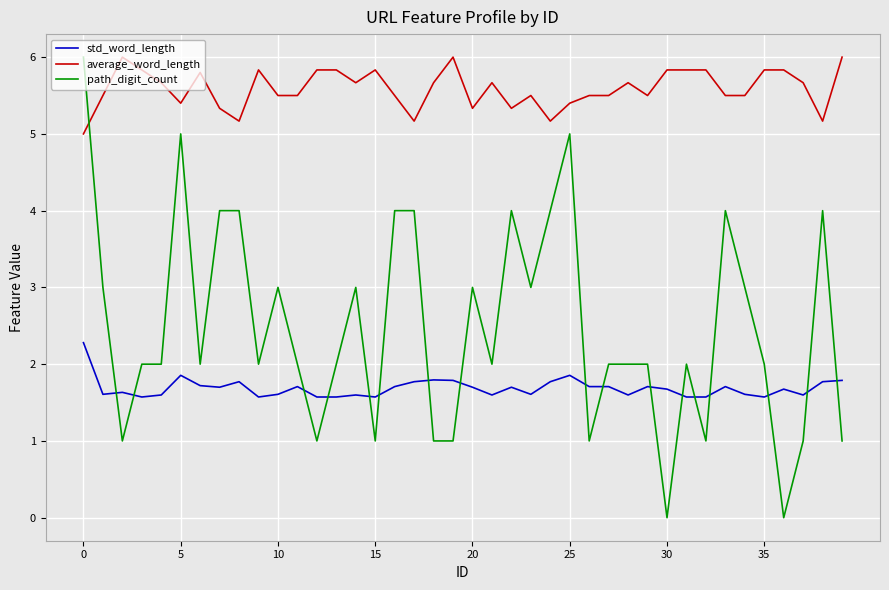

Which series has the largest range (max minus min)?

path_digit_count